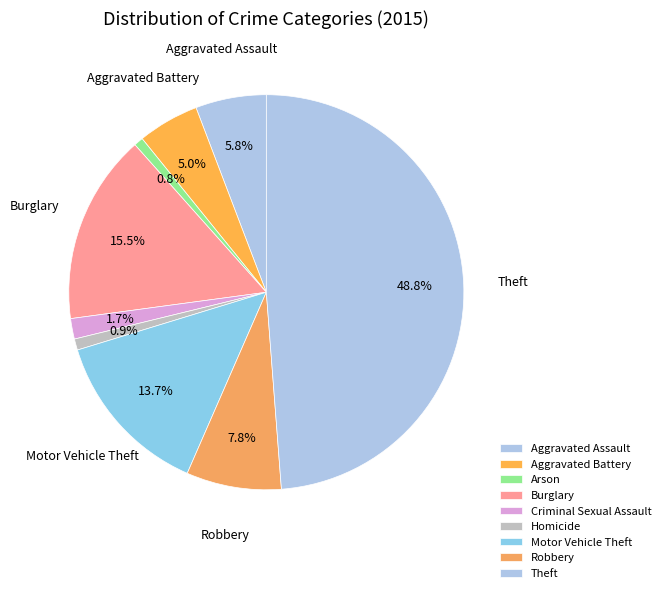

What is the smallest slice in the pie chart?

Arson